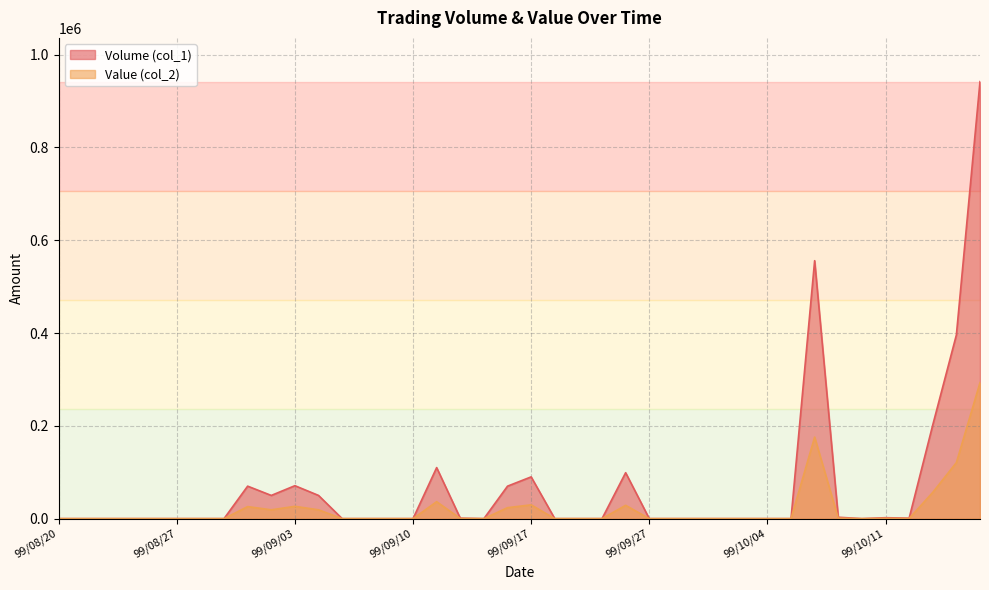

What is the label of the 36th point from the right?

99/08/26